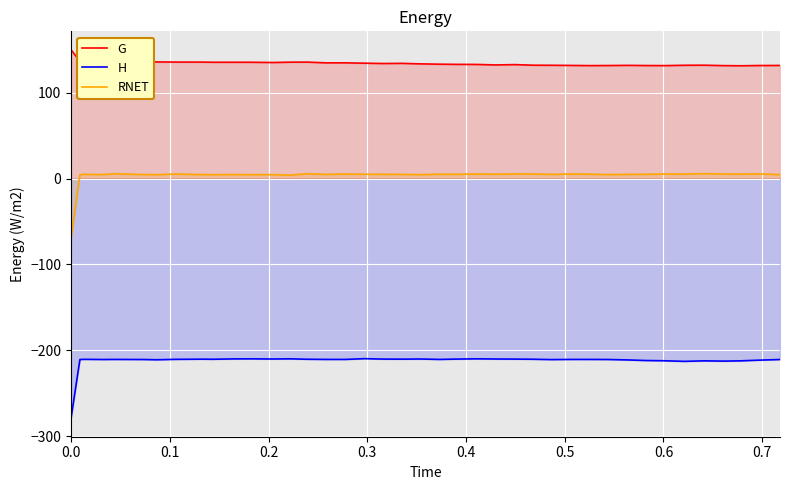

How many lines are shown in the chart?

3